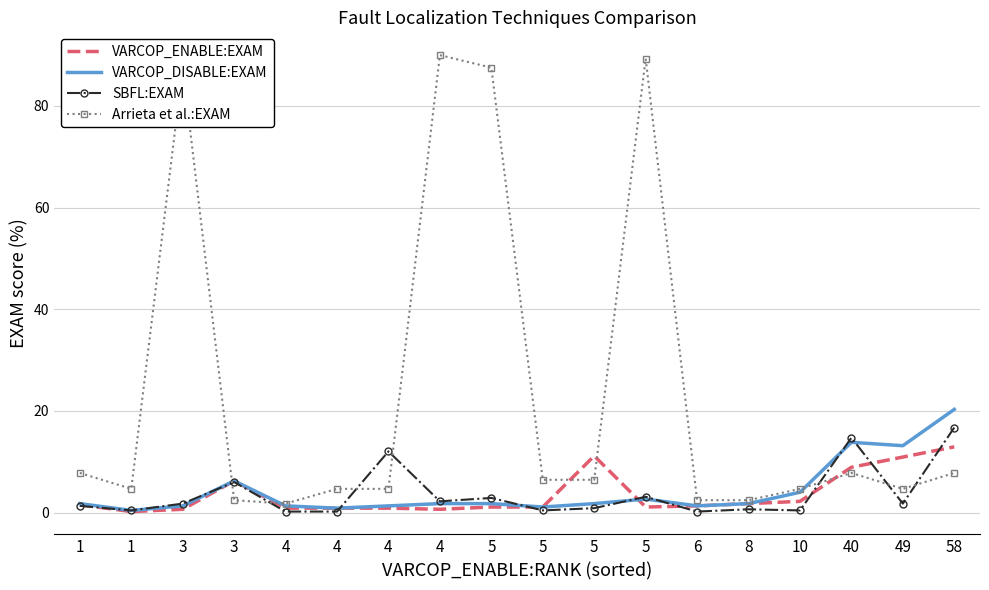

What are all the series names shown in the legend?

VARCOP_ENABLE:EXAM, VARCOP_DISABLE:EXAM, SBFL:EXAM, Arrieta et al.:EXAM